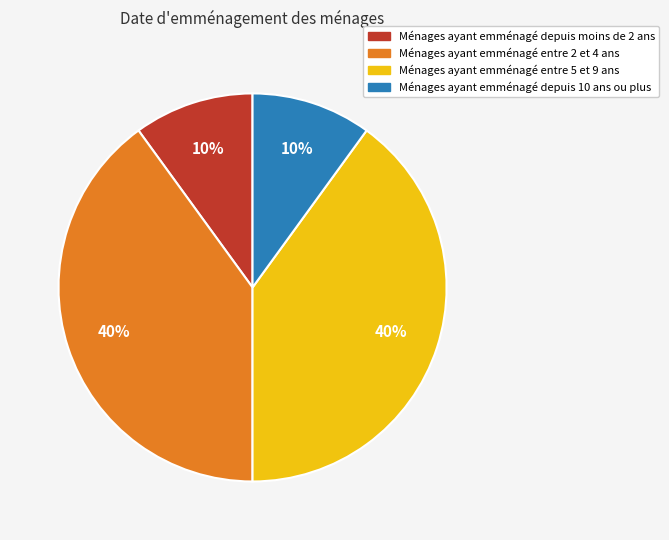

Which has a higher value, Ménages ayant emménagé entre 2 et 4 ans or Ménages ayant emménagé depuis moins de 2 ans?

Ménages ayant emménagé entre 2 et 4 ans